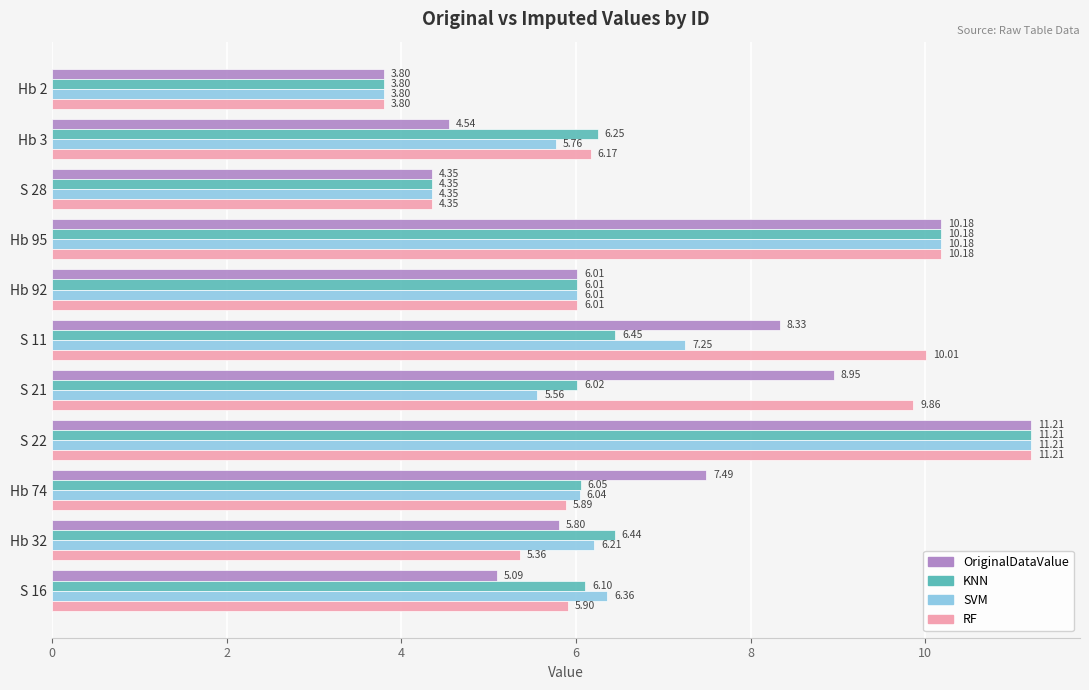

Which series has the largest total across all categories?

RF